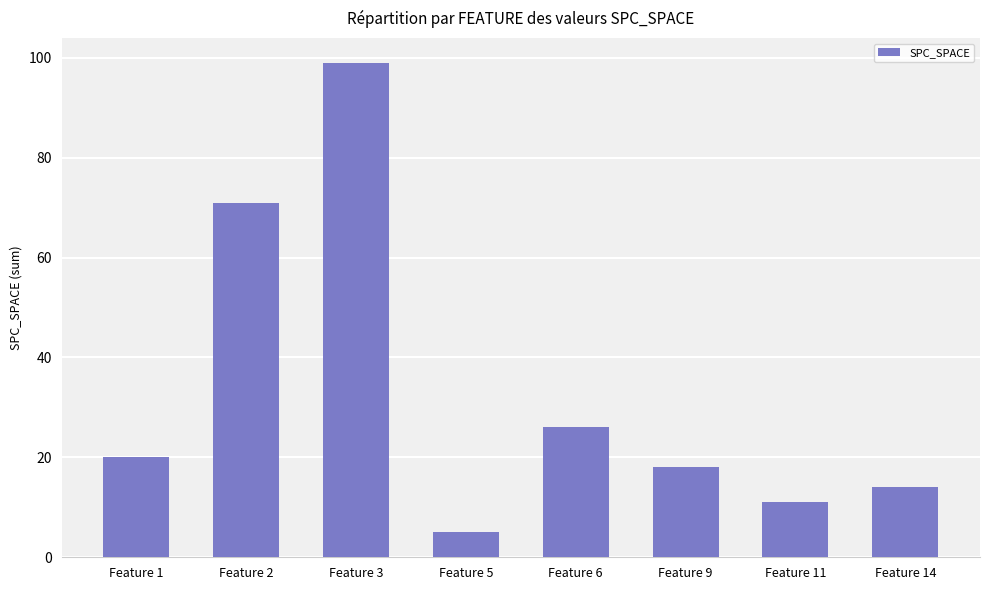

What is the difference between the values at Feature 5 and Feature 9?

13